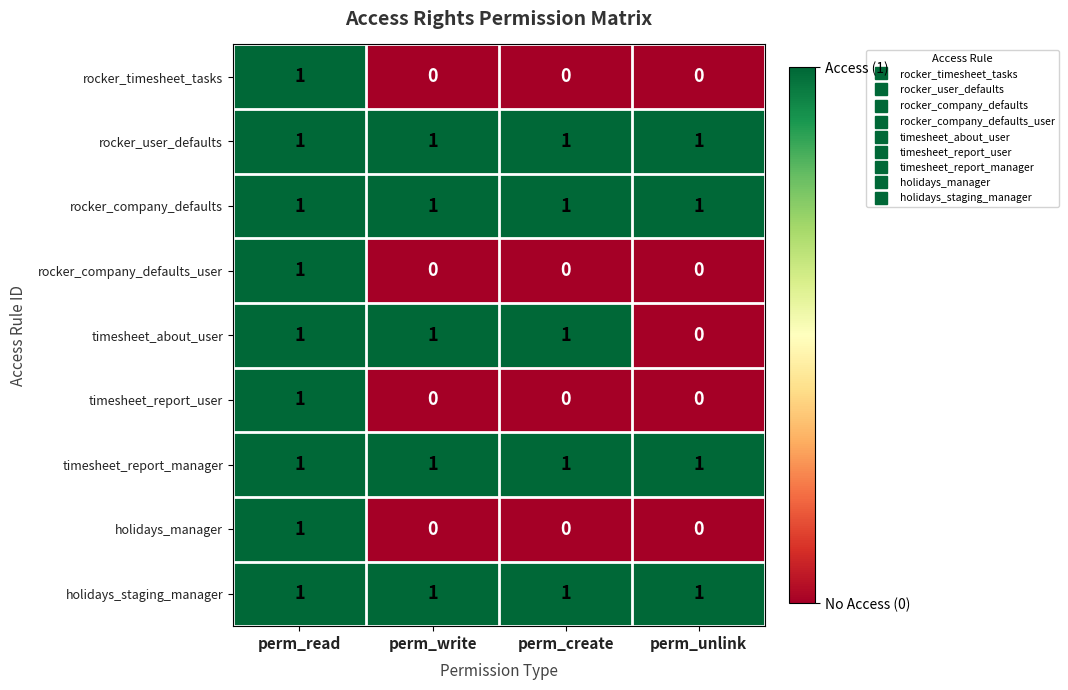

How many series are shown in this chart?

9